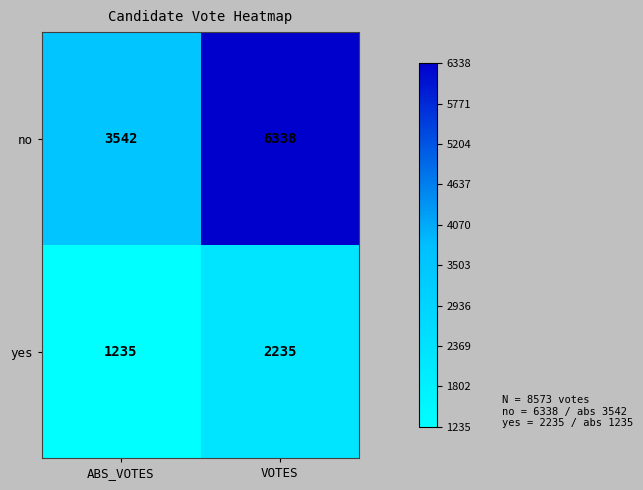

Which category has the lowest value across all series?

ABS_VOTES